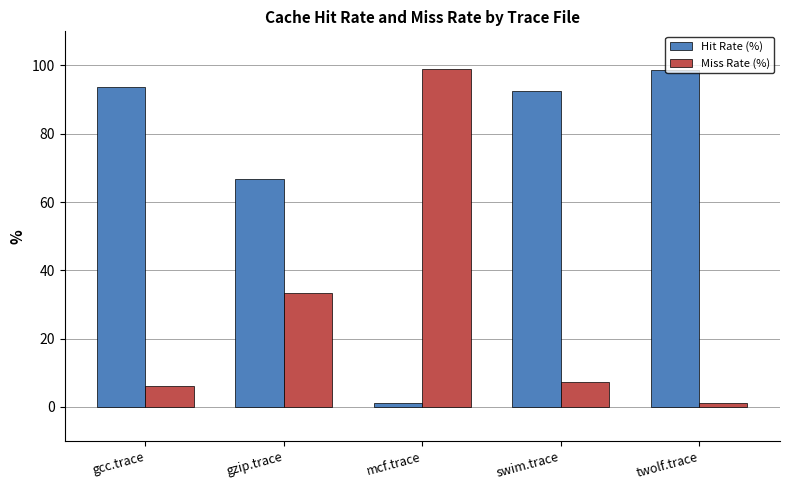

What is the highest value of the Hit Rate (%) series?

98.8